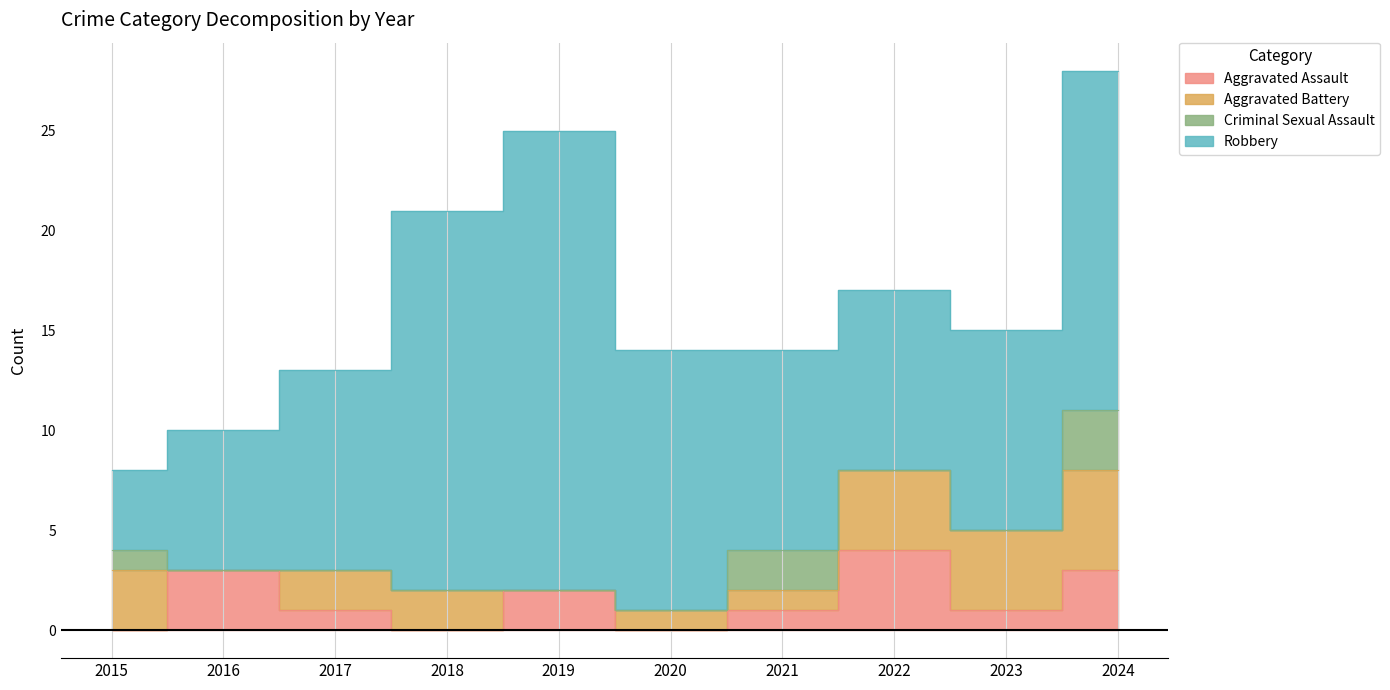

What is the difference between the maximum and minimum values in the Robbery series?

19